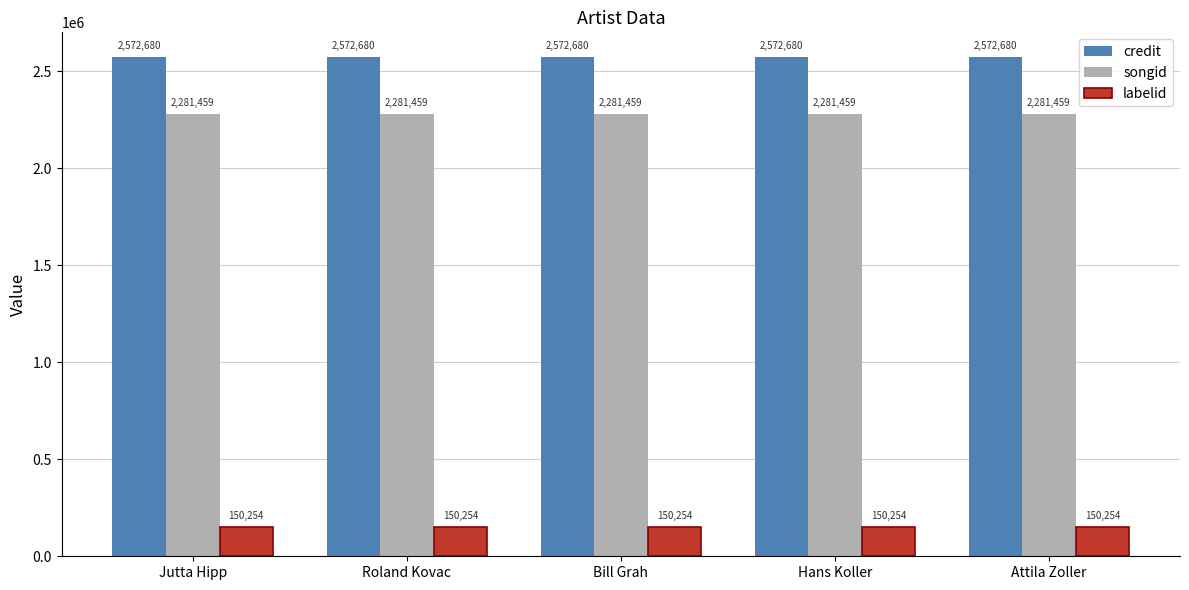

What is the difference between the highest and lowest values at Jutta Hipp?

2422426